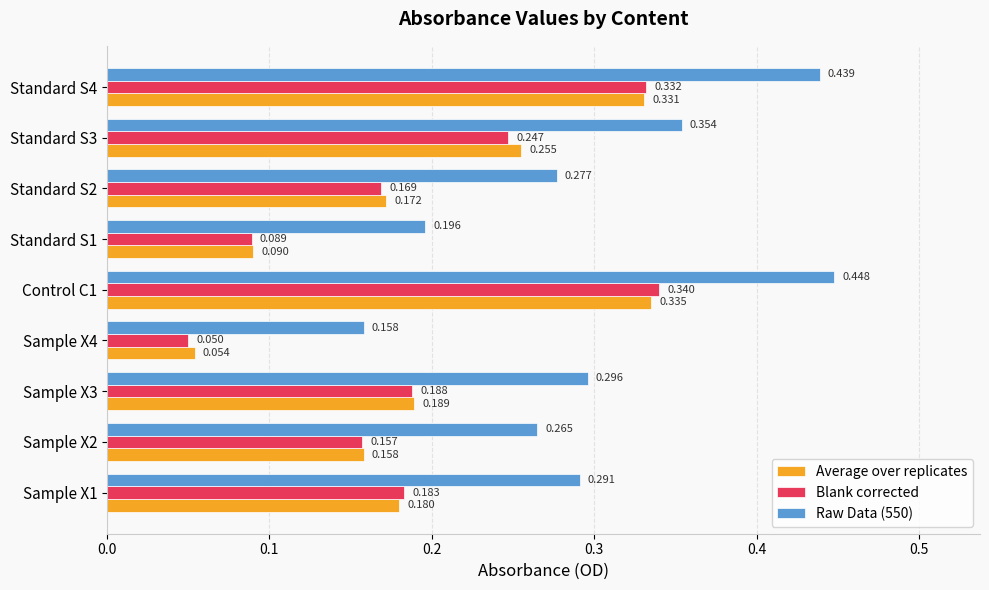

Which category has the lowest value across all series?

Sample X4